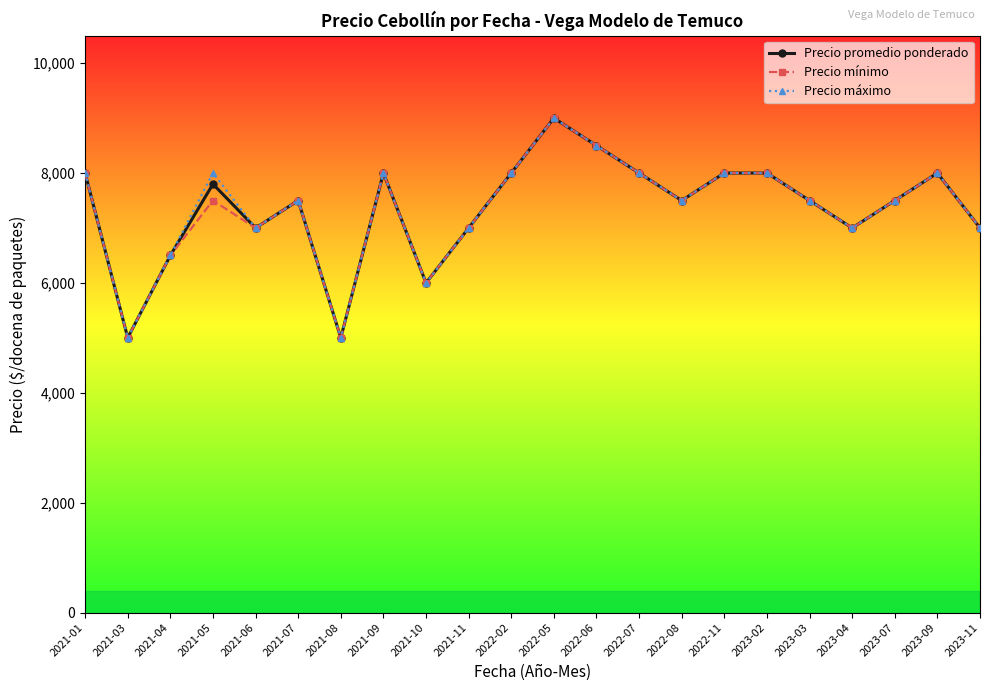

At which label does Precio promedio ponderado first exceed 7500?

2021-01